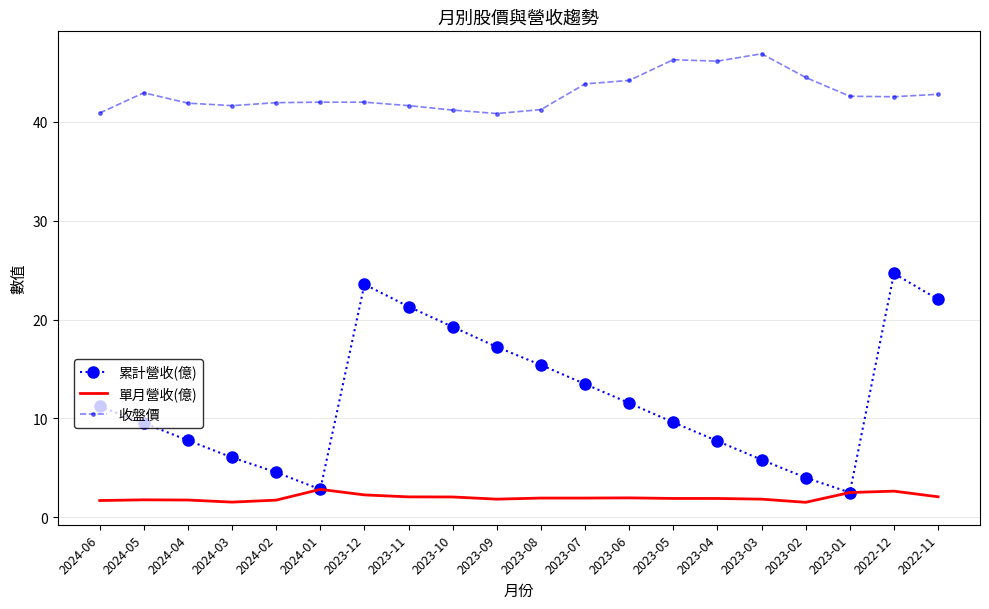

What is the minimum value for 單月營收(億)?

1.5